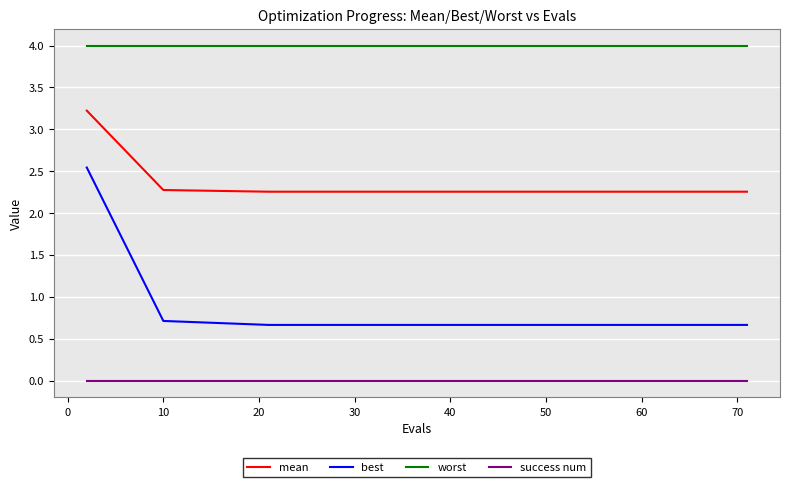

Which series has the largest total across all categories?

worst